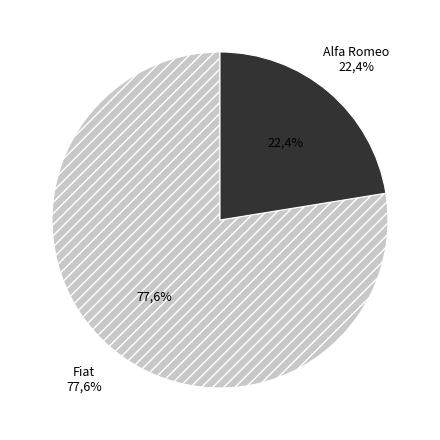

To the nearest percent, what is the average slice percentage?

50%